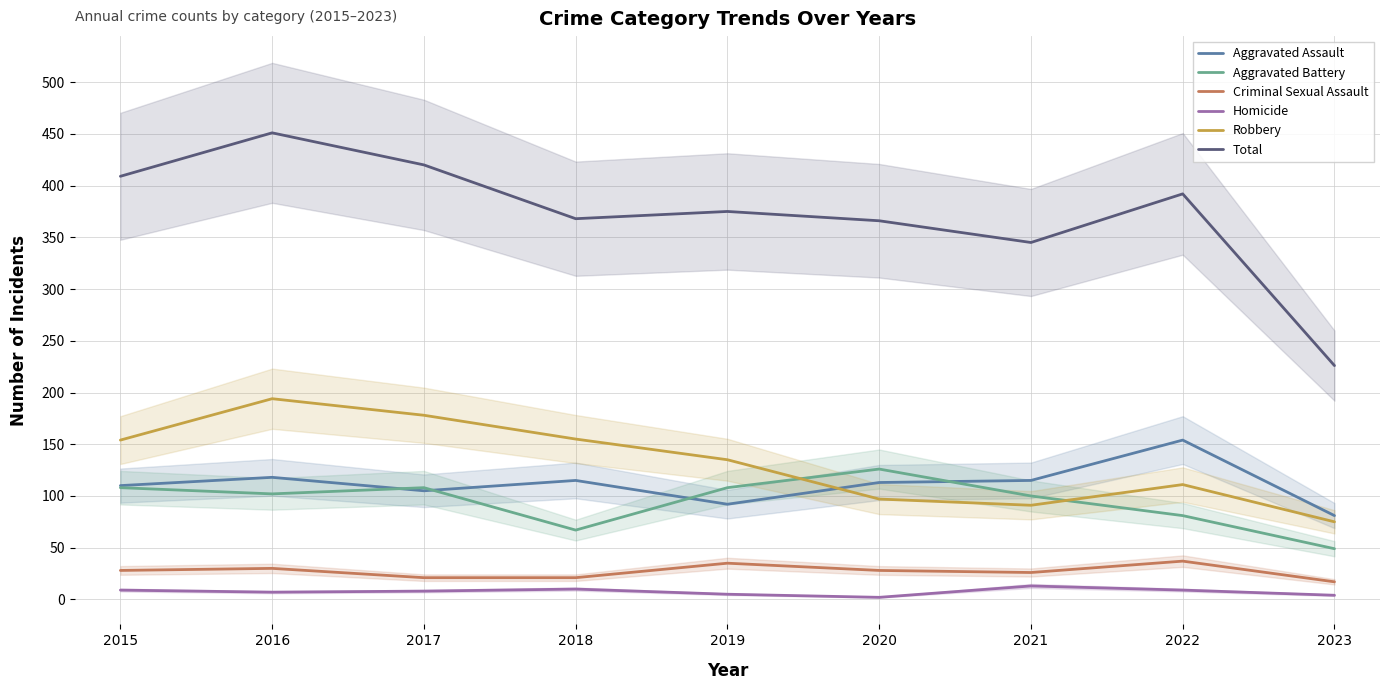

True or false: Aggravated Assault has more than 1 interior local peaks.

True